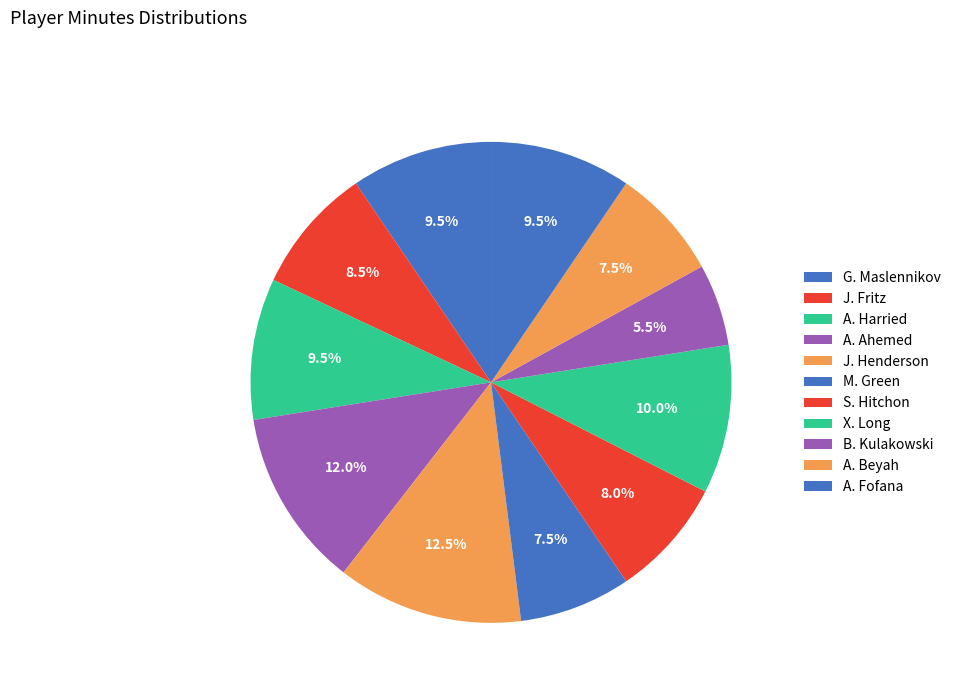

Which slice is the smallest?

B. Kulakowski